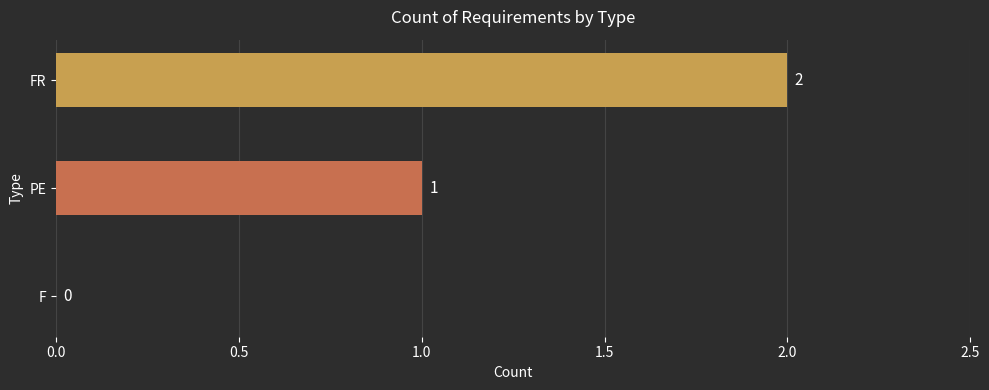

The chart shows a value of 1 at PE. True or false?

True